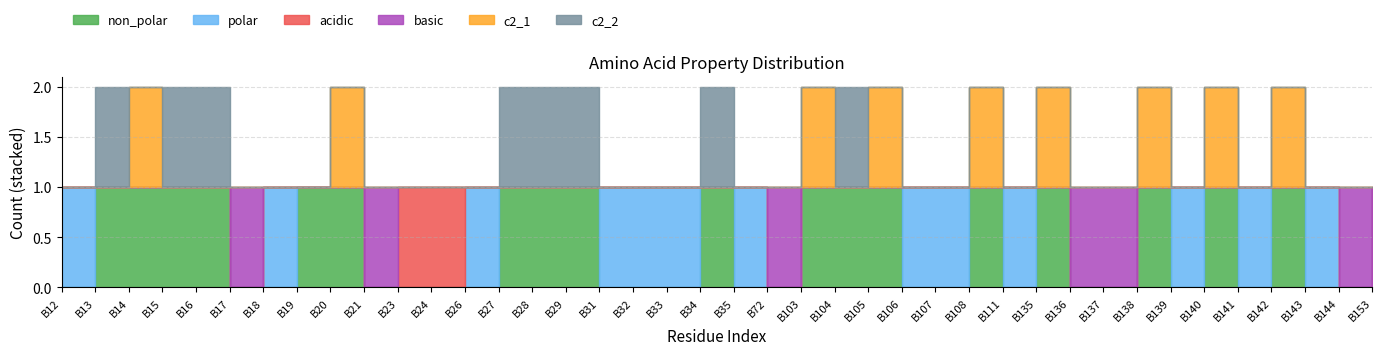

What are all the series names shown in the legend?

non_polar, polar, acidic, basic, c2_1, c2_2